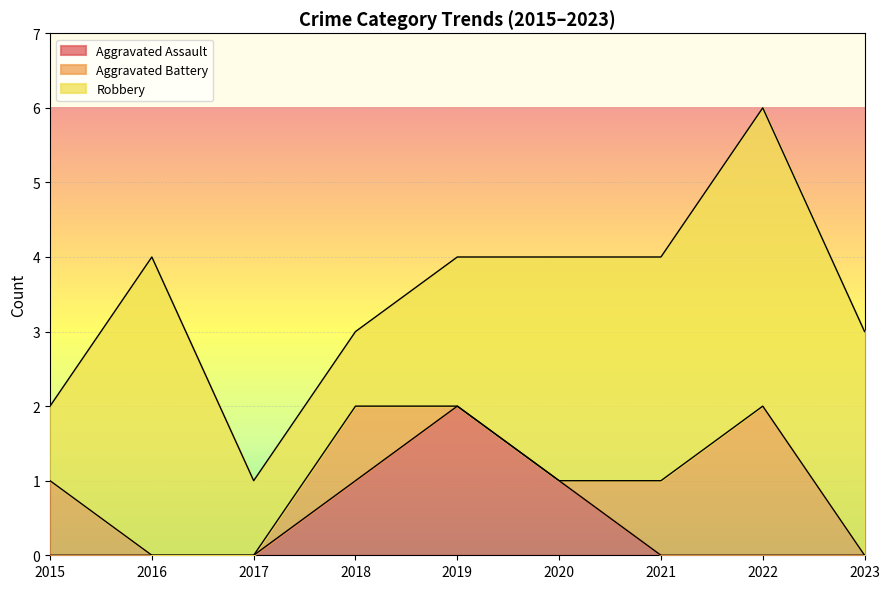

True or false: Aggravated Battery has more than 2 points higher than both neighbors.

False